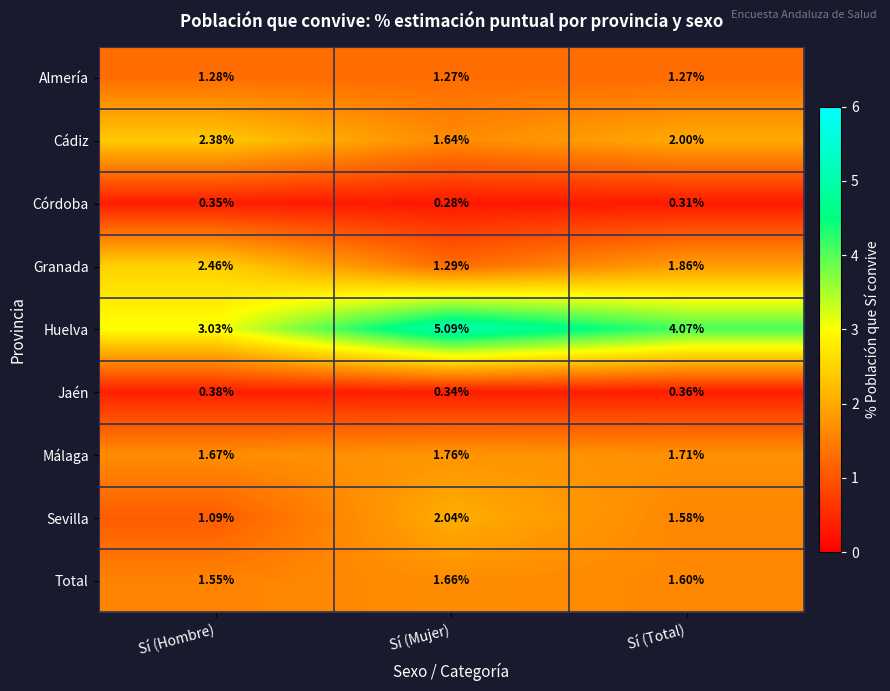

Which series changed the most between Sí (Hombre) and Sí (Total)?

Huelva